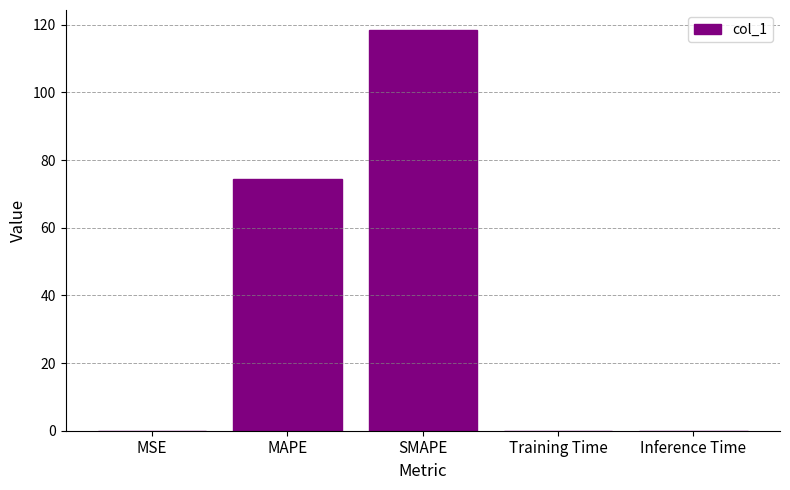

At which category does the chart reach its peak across all series?

SMAPE